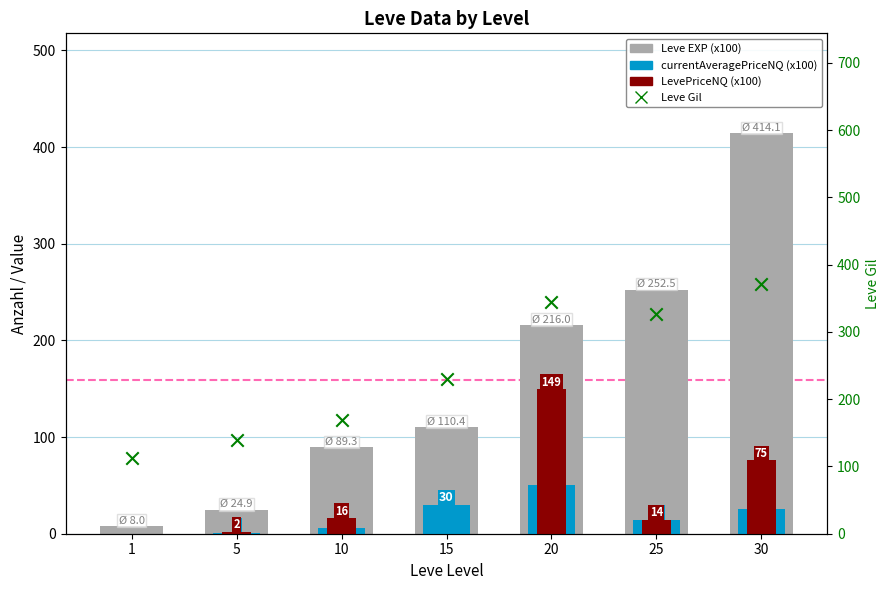

At how many categories does at least one series exceed 29?

7